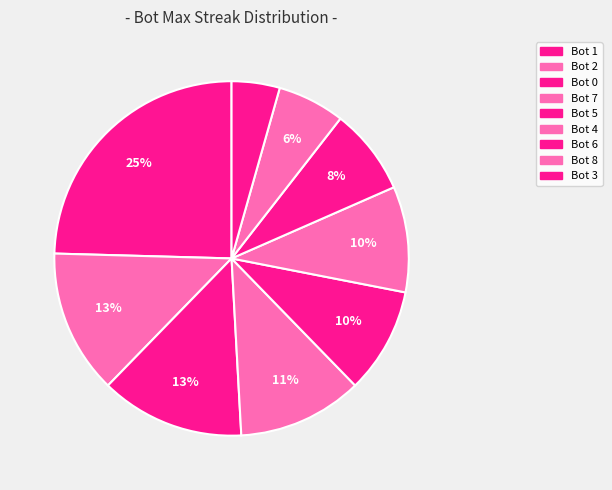

Rank the categories by value from highest to lowest.

Bot 1, Bot 2, Bot 0, Bot 7, Bot 5, Bot 4, Bot 6, Bot 8, Bot 3